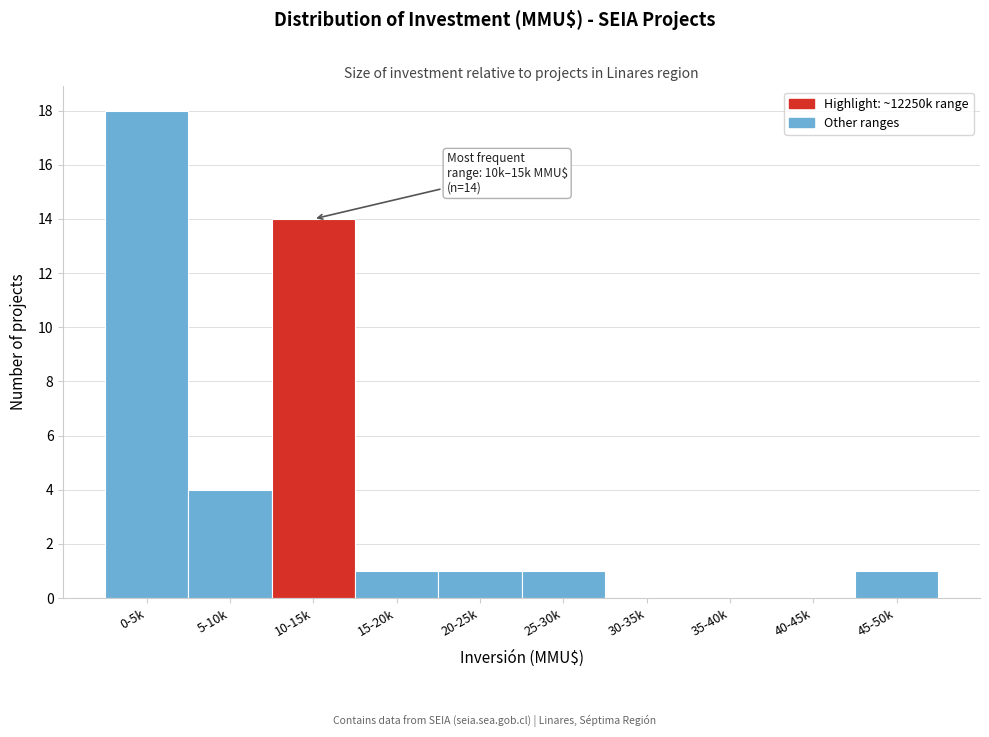

Reading left to right, transcribe all the data shown in this chart.

0-5k=18	5-10k=4	10-15k=14	15-20k=1	20-25k=1	25-30k=1	30-35k=0	35-40k=0	40-45k=0	45-50k=1